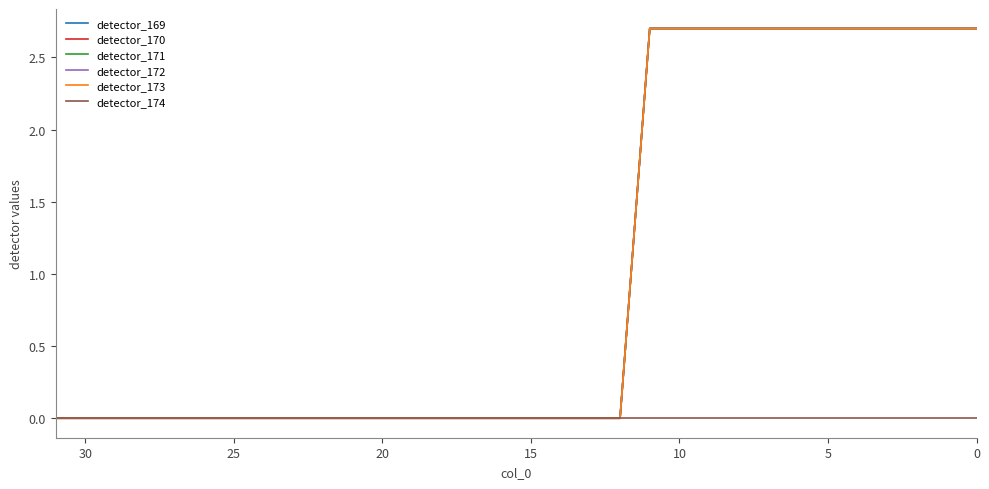

At how many categories does at least one series exceed 0?

12